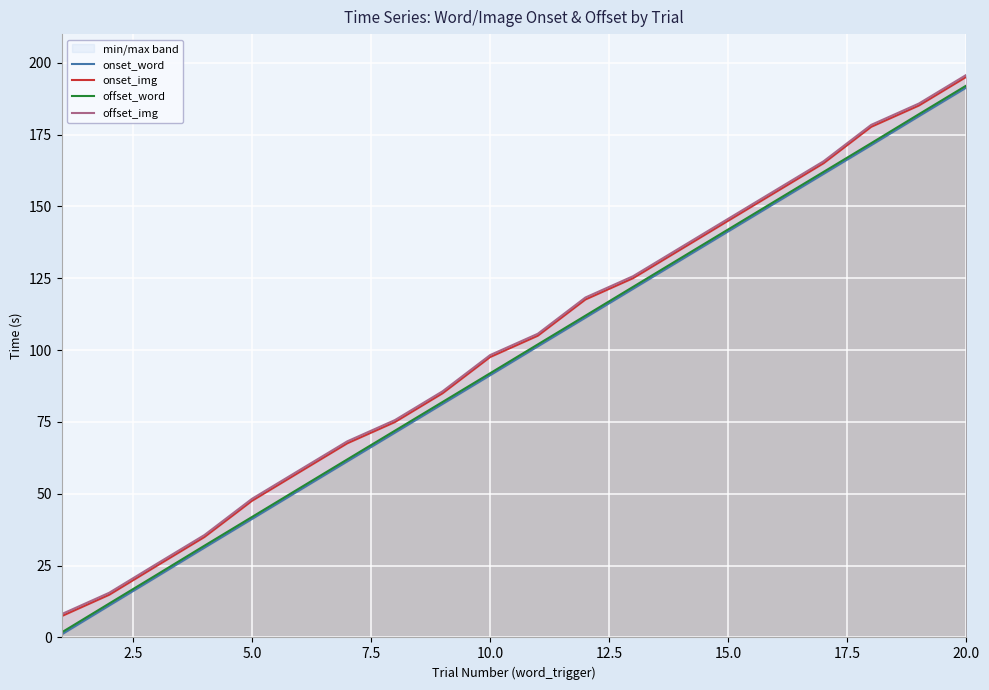

The value of offset_word at 15.0 is 42.9. True or false?

False